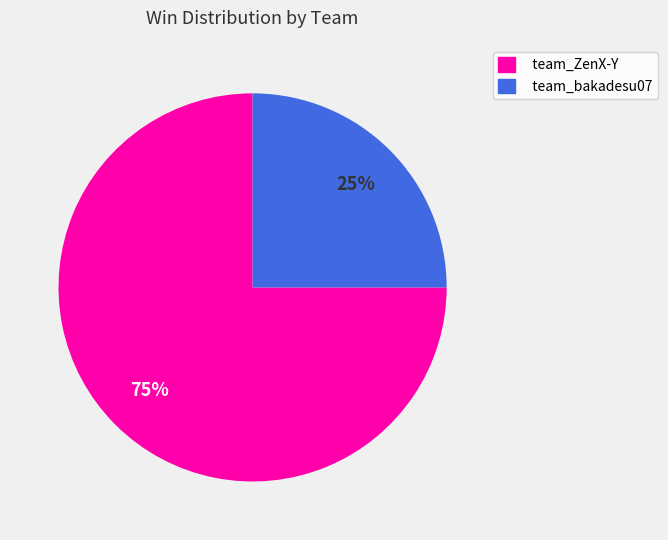

To the nearest percent, what portion does team_ZenX-Y represent?

75%